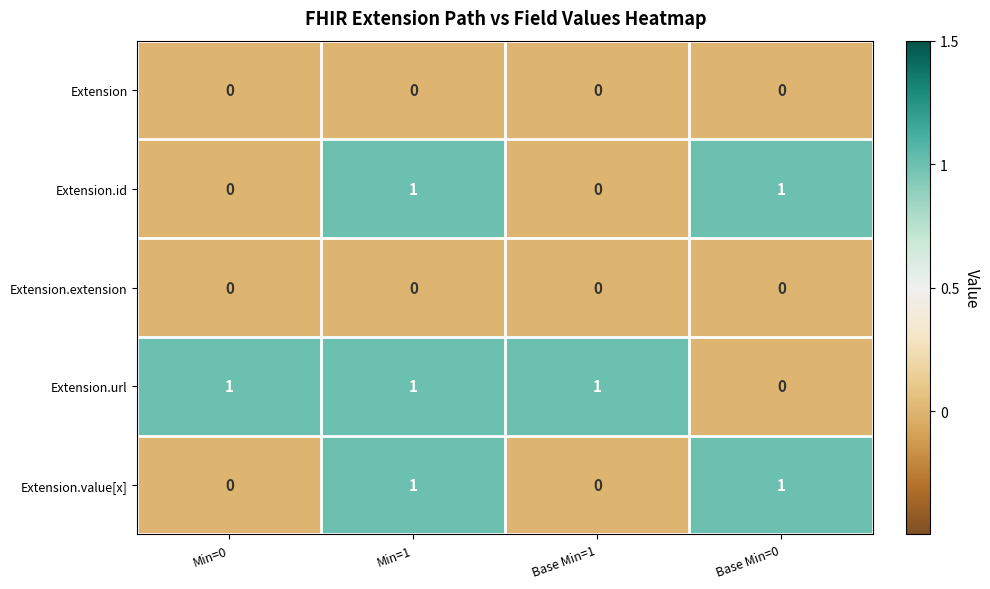

How many Extension.value[x] values are between 0 and 1?

4